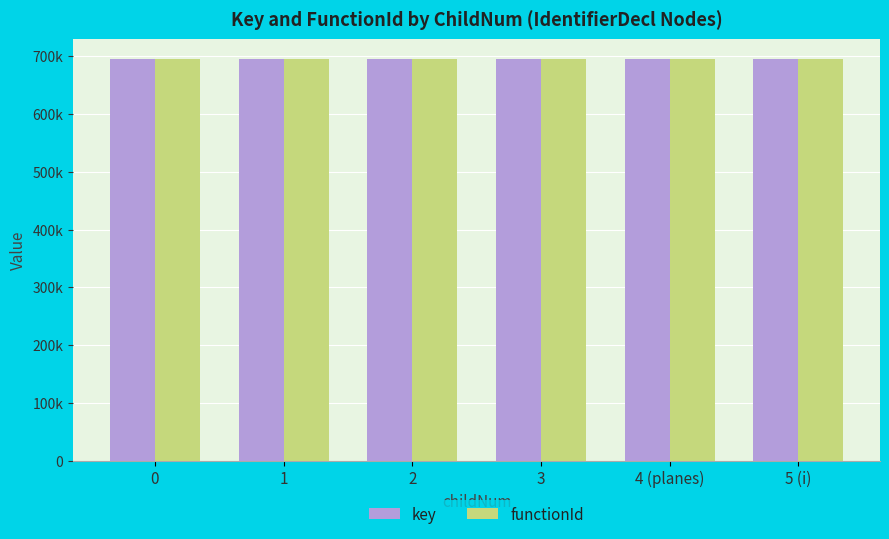

At which category is the sum across all series the highest?

5 (i)